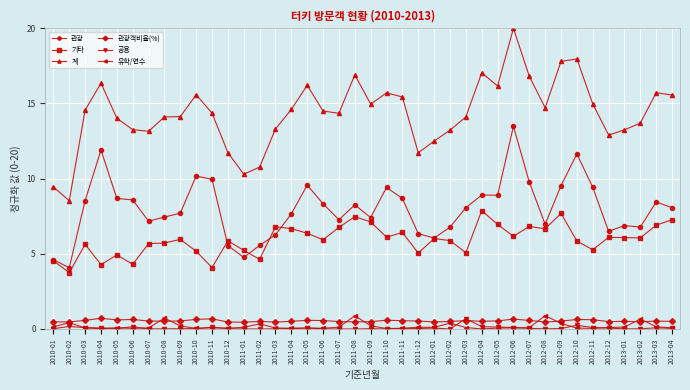

Count the number of categories in the chart.

40